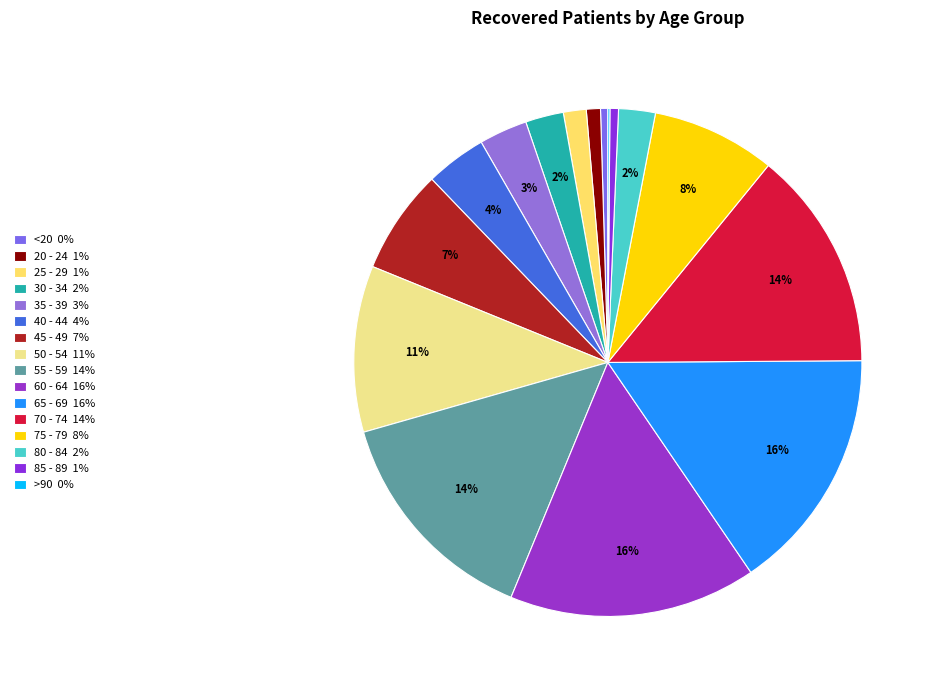

Which slice is the largest?

60 - 64